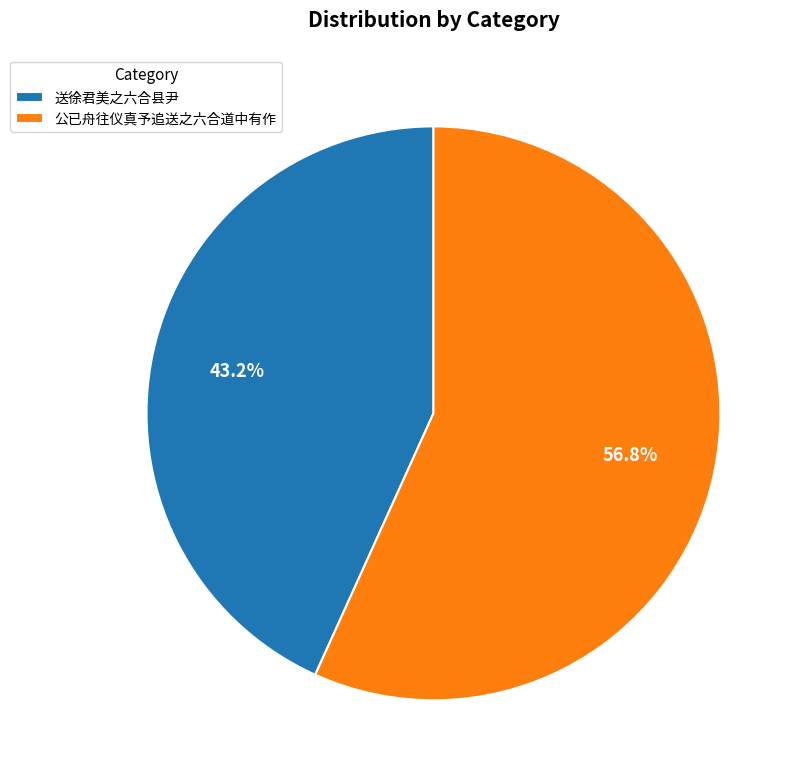

To the nearest percent, what percentage of the pie is 公已舟往仪真予追送之六合道中有作?

57%